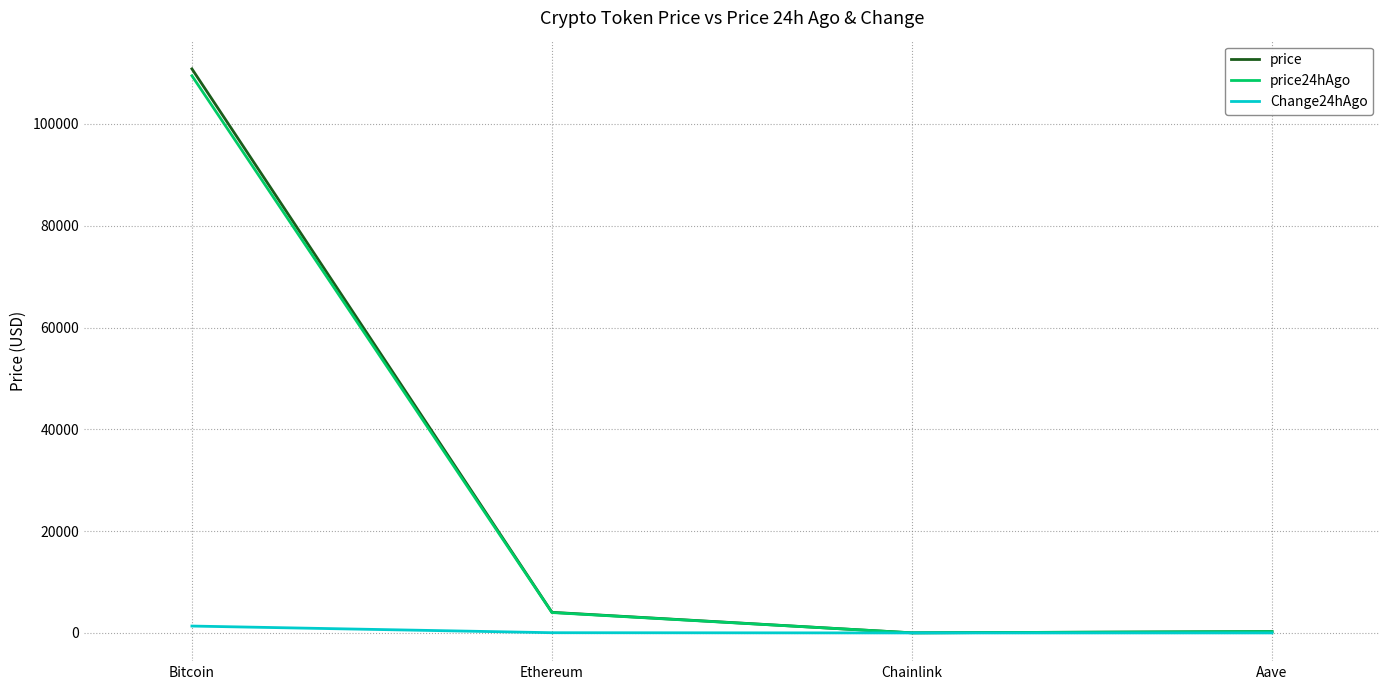

At which category is the sum across all series the highest?

Bitcoin